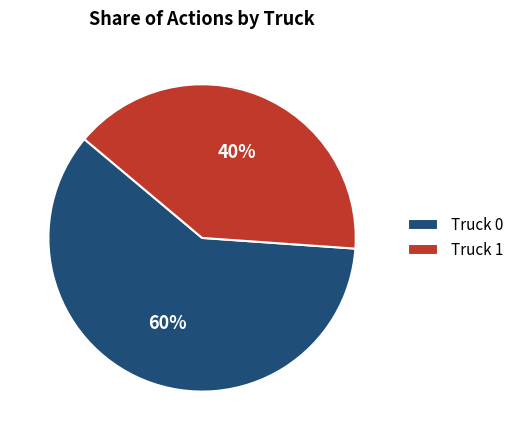

True or false: Truck 1 accounts for 40% of the total.

True